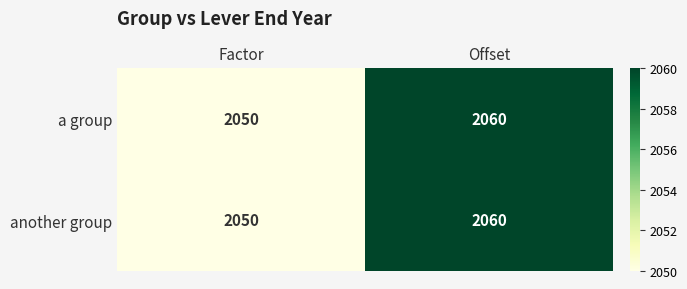

At which category does the chart reach its minimum across all series?

Factor